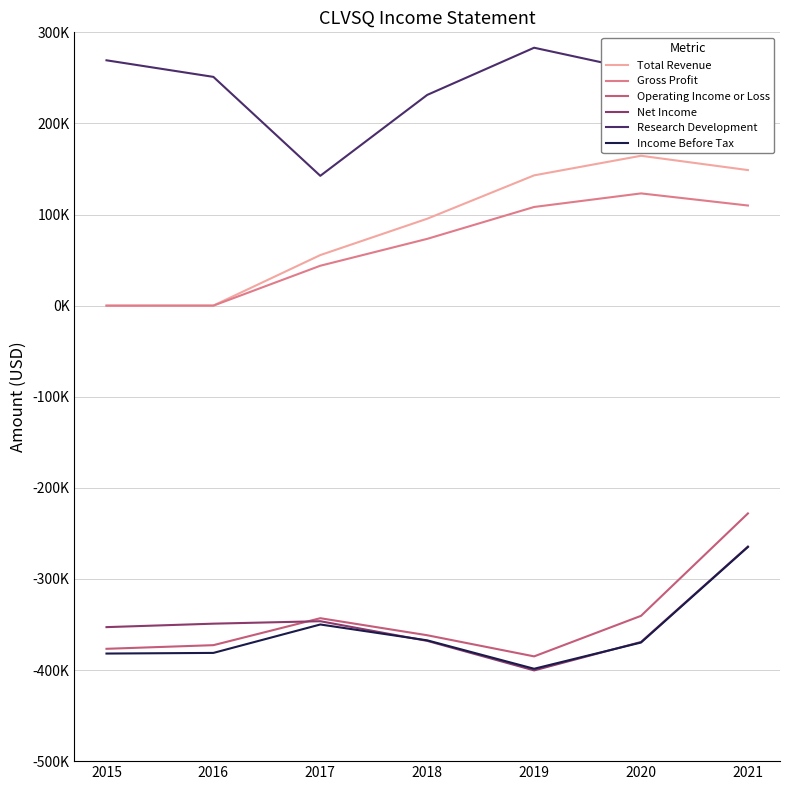

The value of Gross Profit at 2017 is 71849. True or false?

False